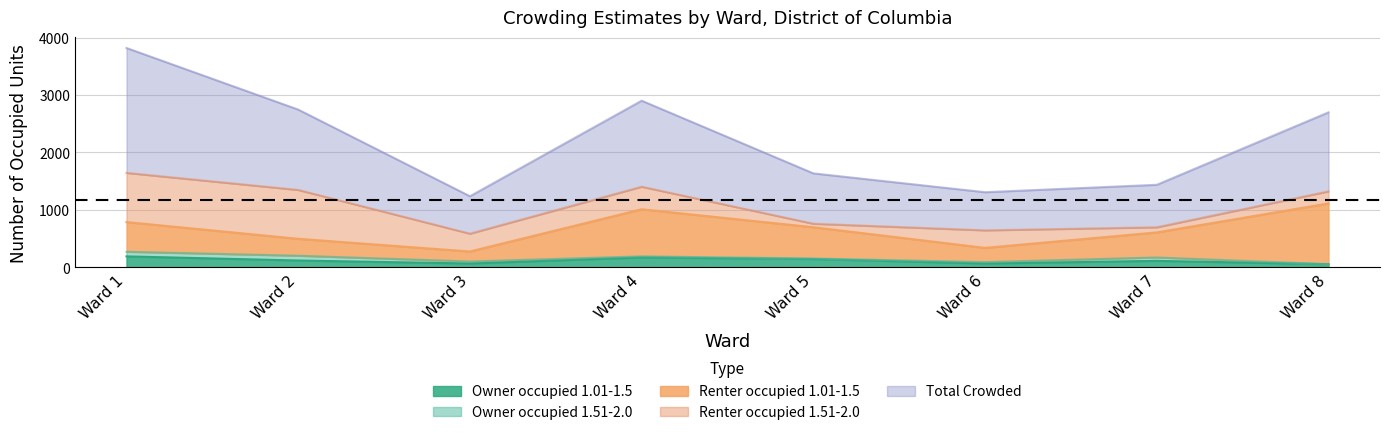

How many lines are shown in the chart?

5